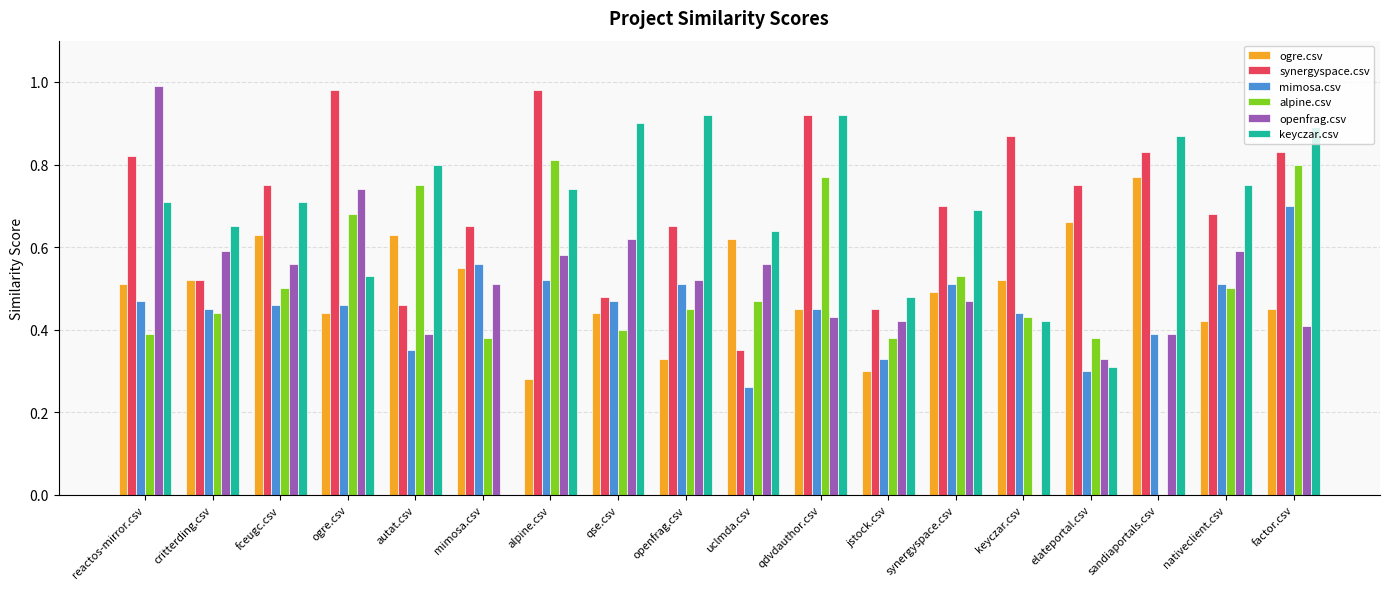

At which label is ogre.csv closest to 0?

alpine.csv